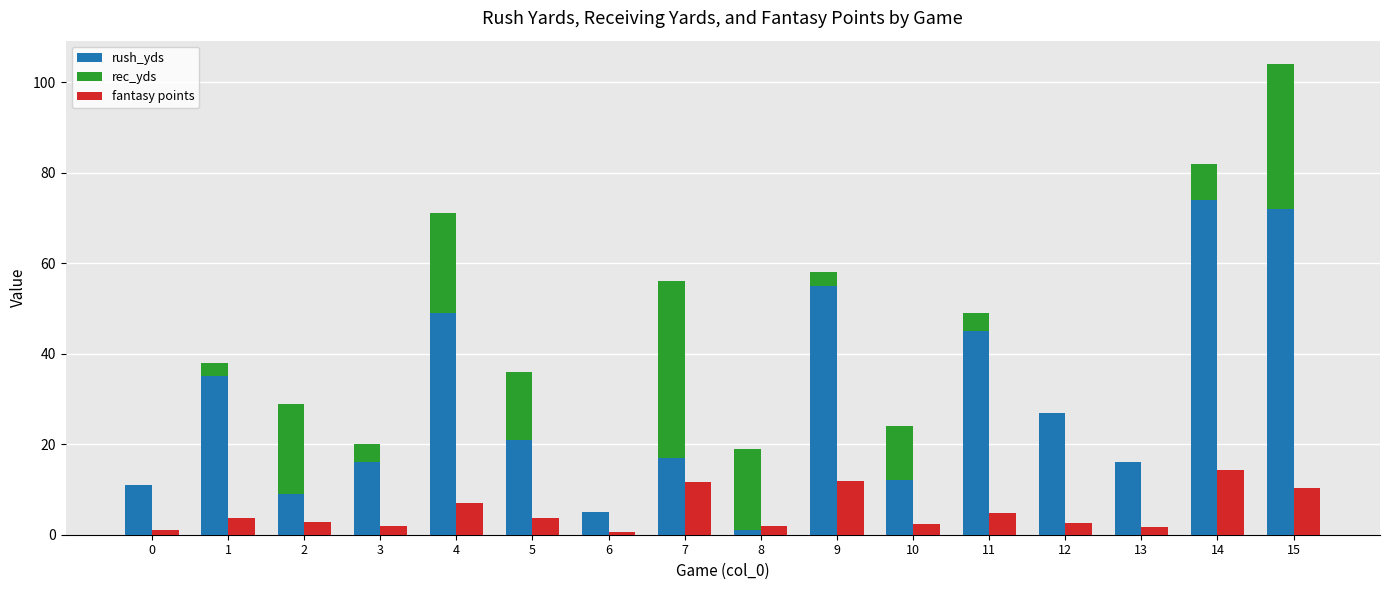

At which category is the sum across all series the highest?

15